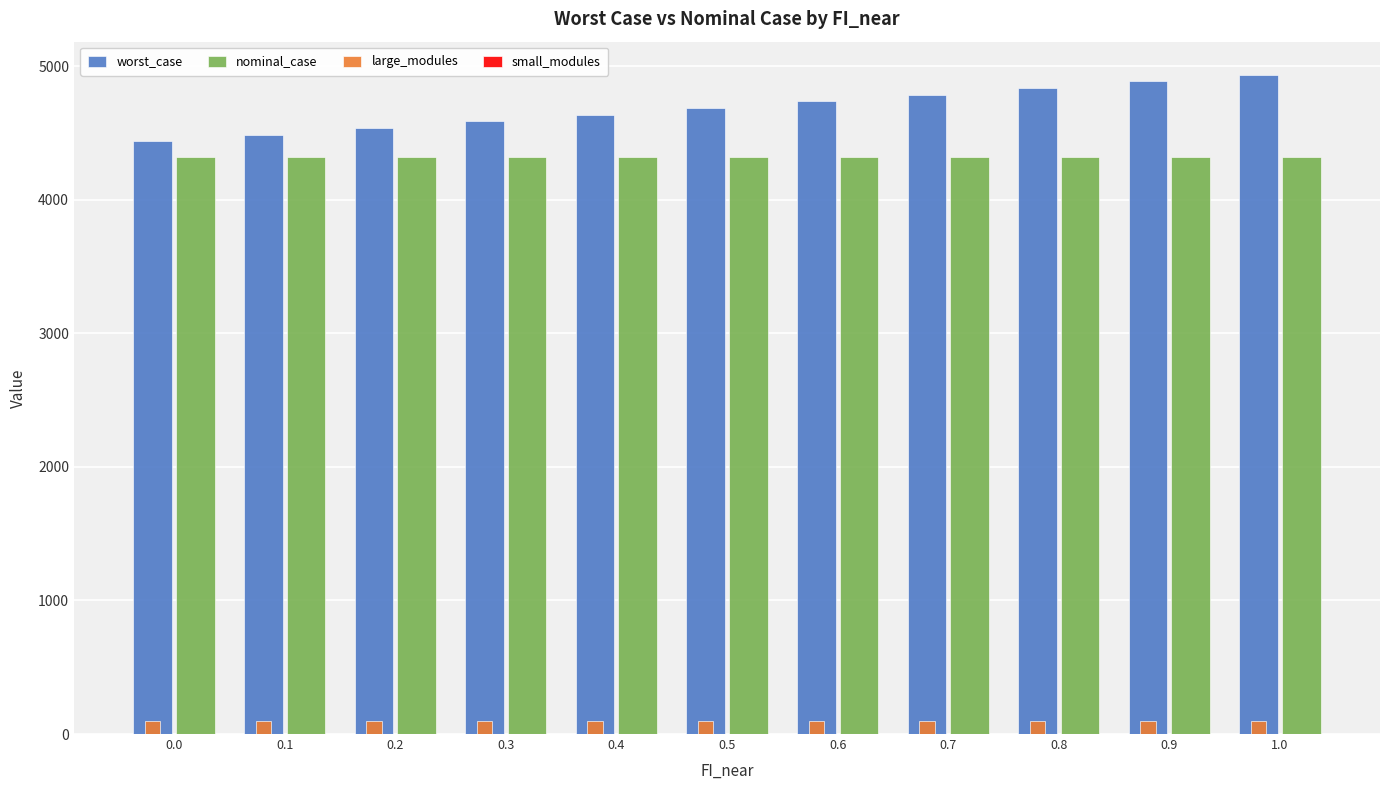

What is the label of the 4th bar from the right?

0.7